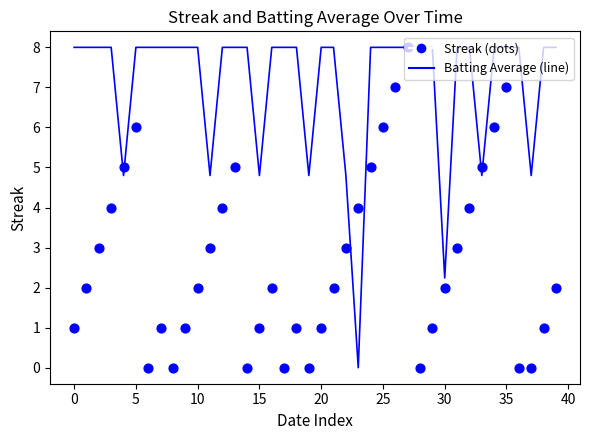

Which series has the largest Y range (max minus min)?

Batting Average (line)